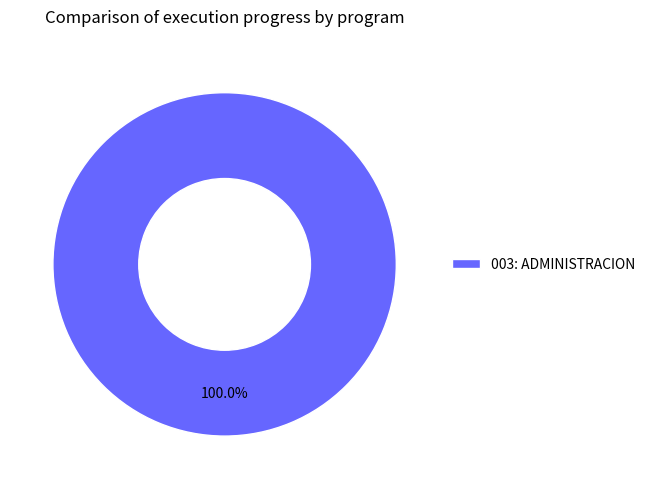

Does any single category account for the majority?

Yes